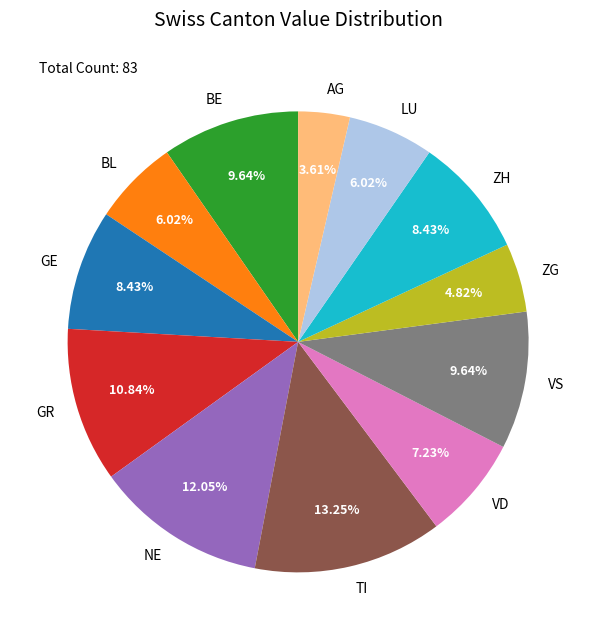

To the nearest percent, what is the combined percentage of VS and GR?

20%